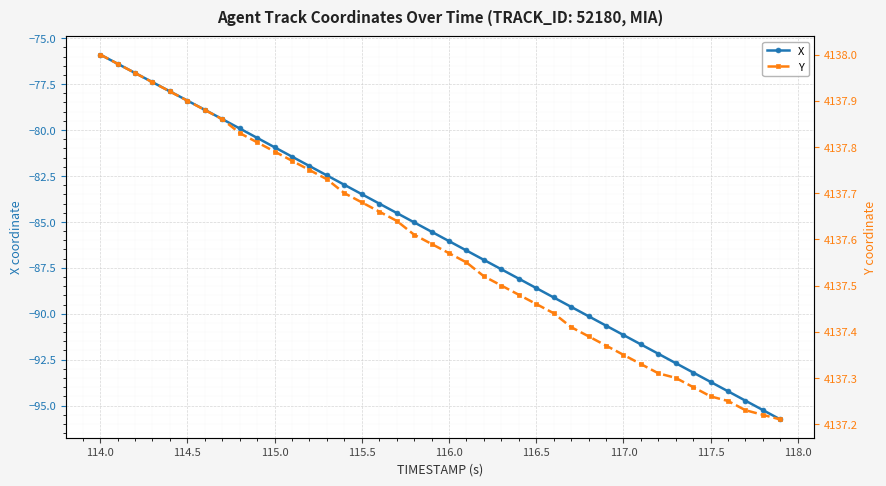

True or false: X has more than 2 points higher than both neighbors.

False